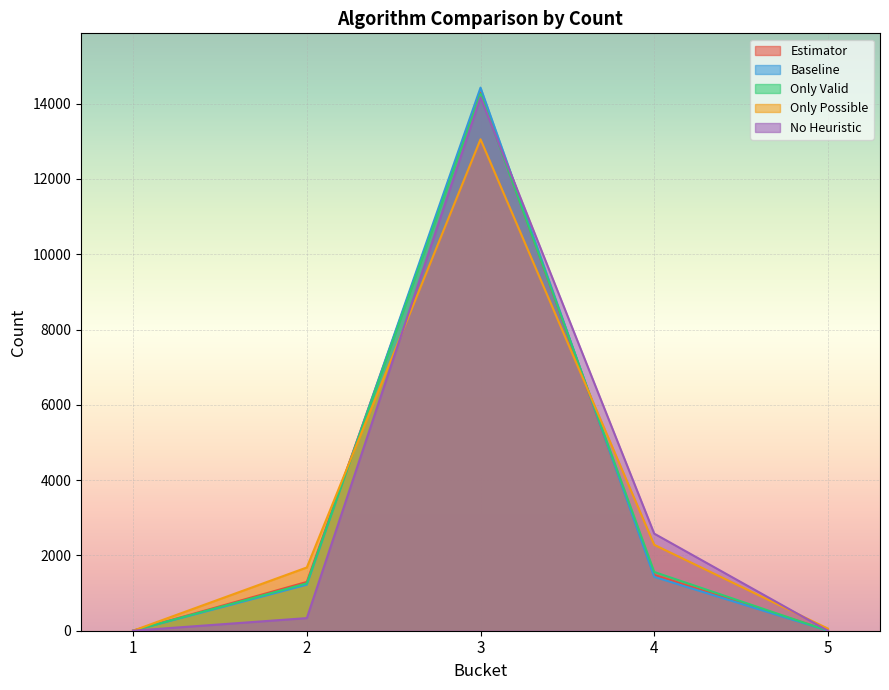

Reading left to right, list all the values displayed in this chart.

Estimator: 1	1296	14293	1482	8
Baseline: 1	1223	14425	1431	0
Only Valid: 1	1258	14261	1560	0
Only Possible: 1	1680	13053	2282	57
No Heuristic: 1	335	14165	2579	0